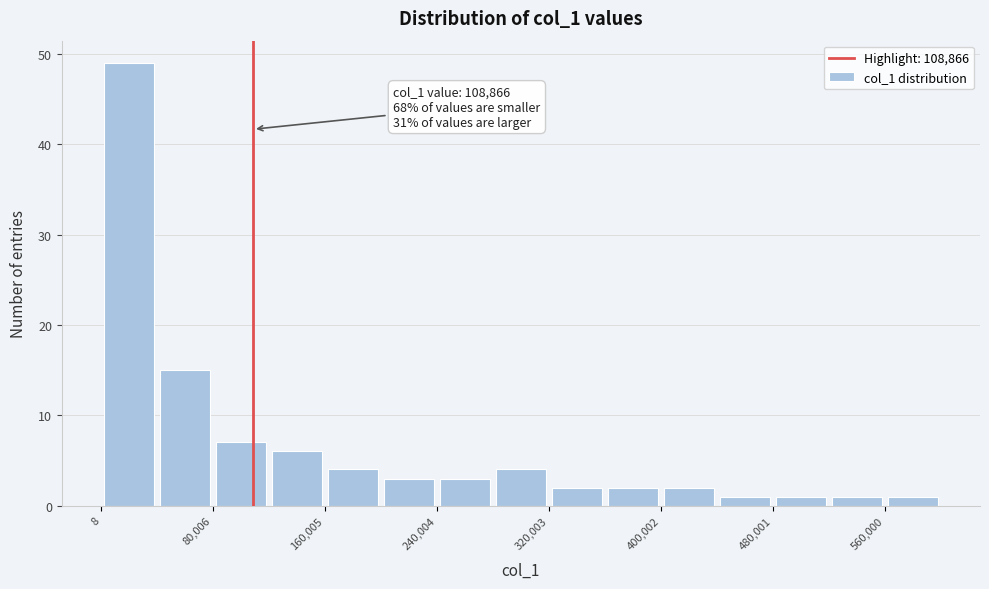

Around what value on the x-axis is the tallest bar? Give the approximate position of its centre, as read against the axis.

20000